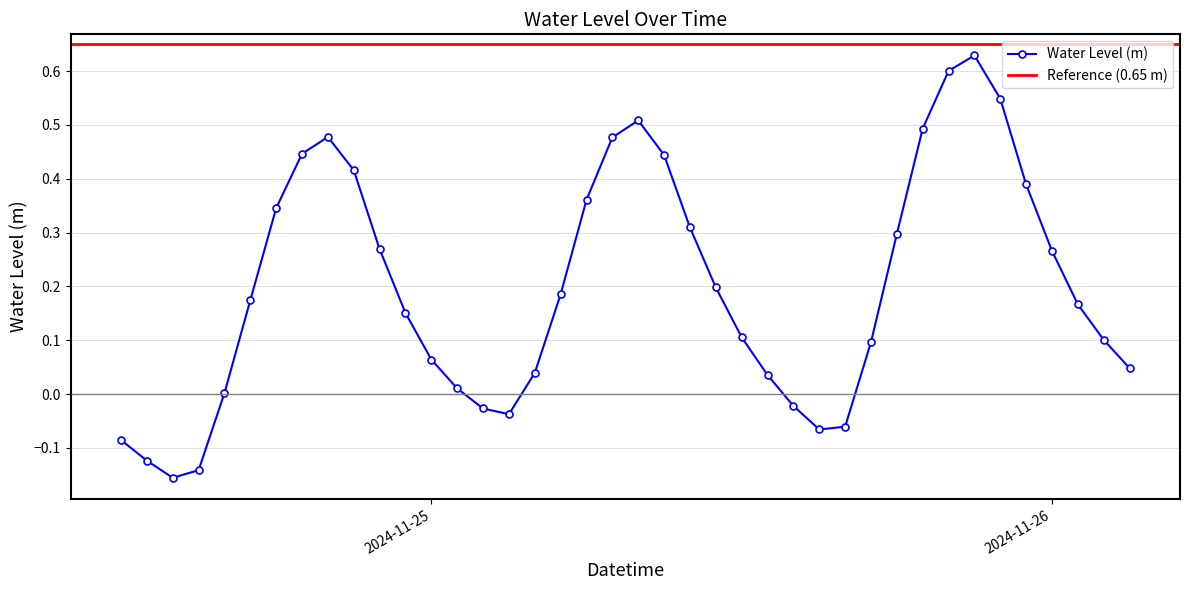

At which category does the data reach its first local valley?

2024-11-24 14:00:00